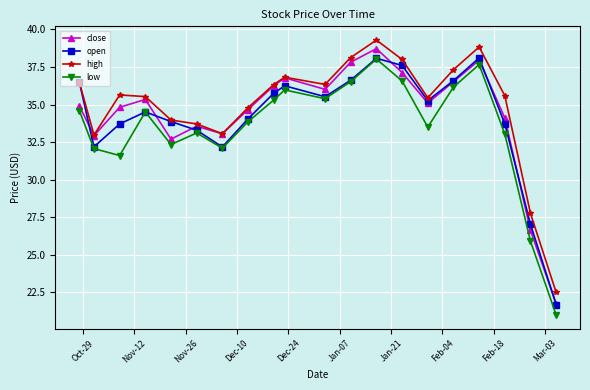

True or false: high has more than 2 points higher than both neighbors.

True